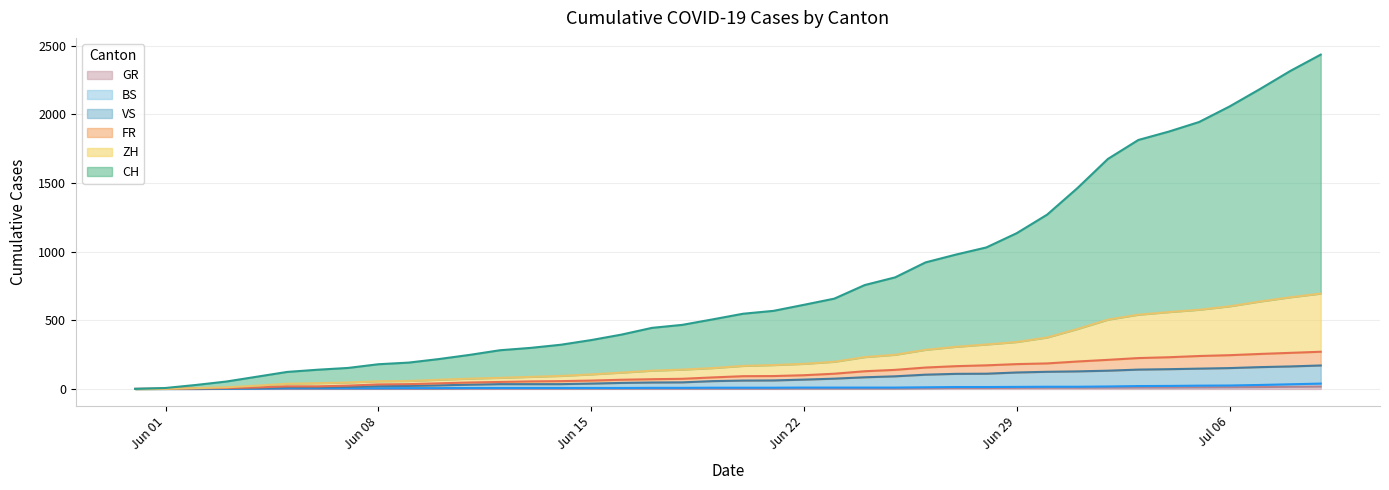

Does the chart have visible grid lines?

Yes